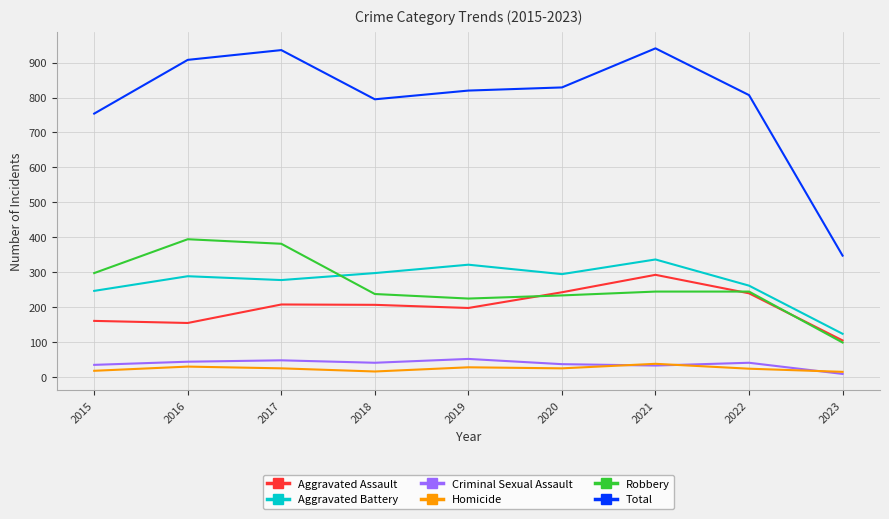

Which series has the largest total across all categories?

Total